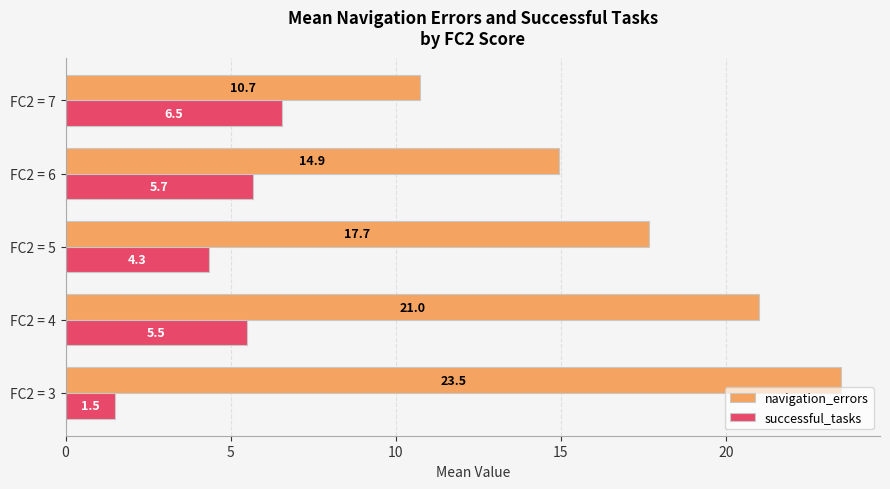

At how many categories does at least one series exceed 16?

3